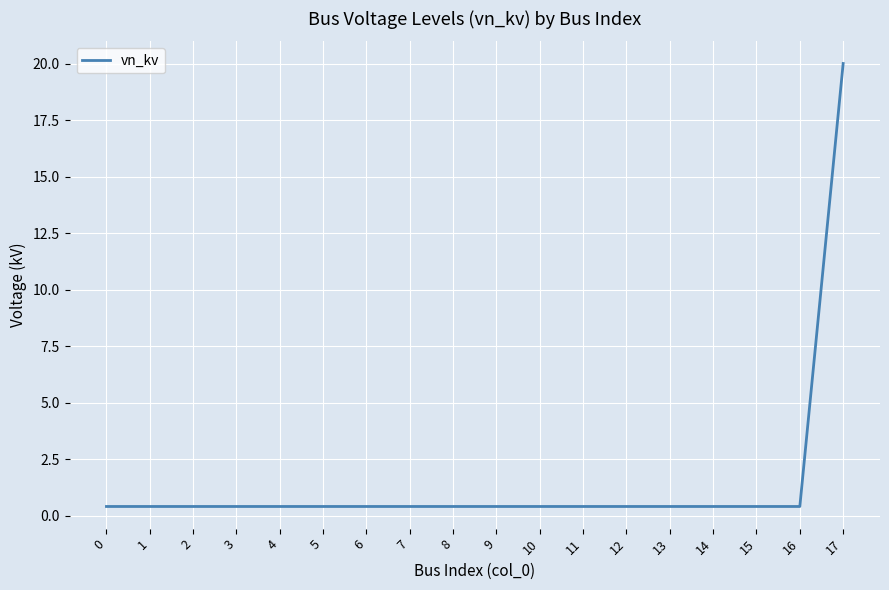

The chart shows a value of 0.4 at 3. True or false?

True